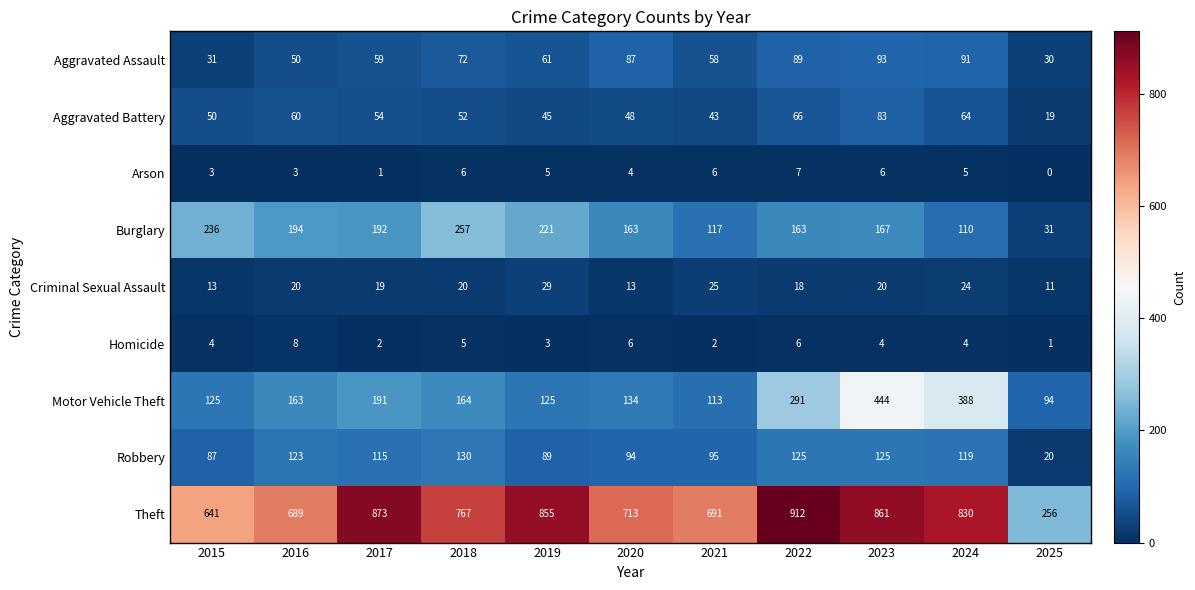

How many categories are shown in the chart?

11